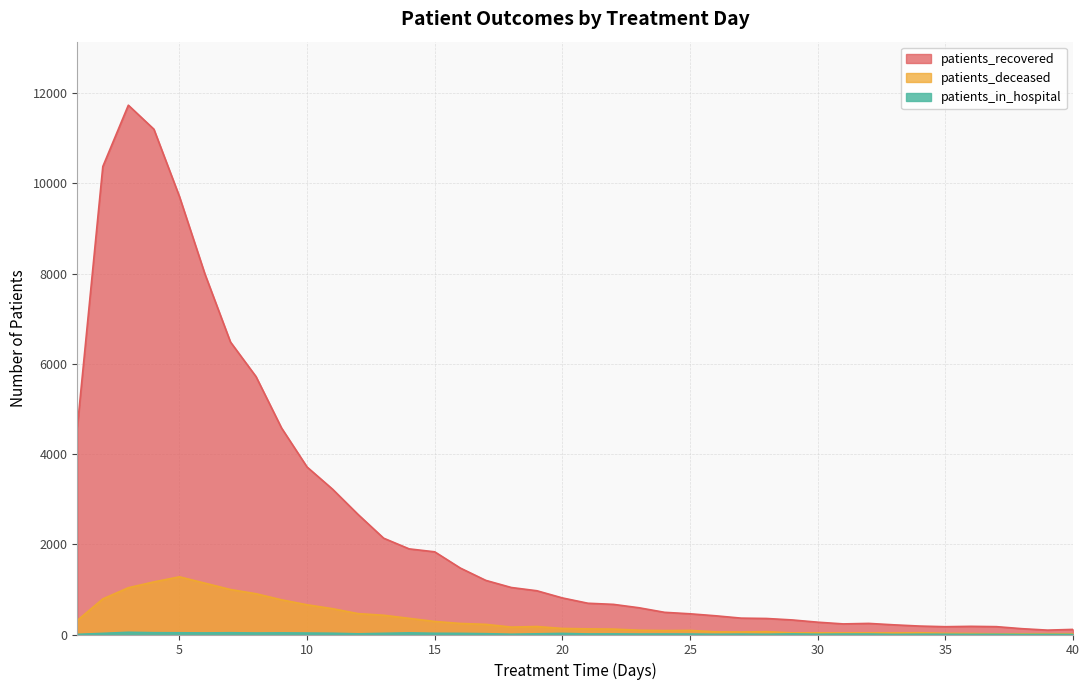

What is the total value across all series at 34?

232